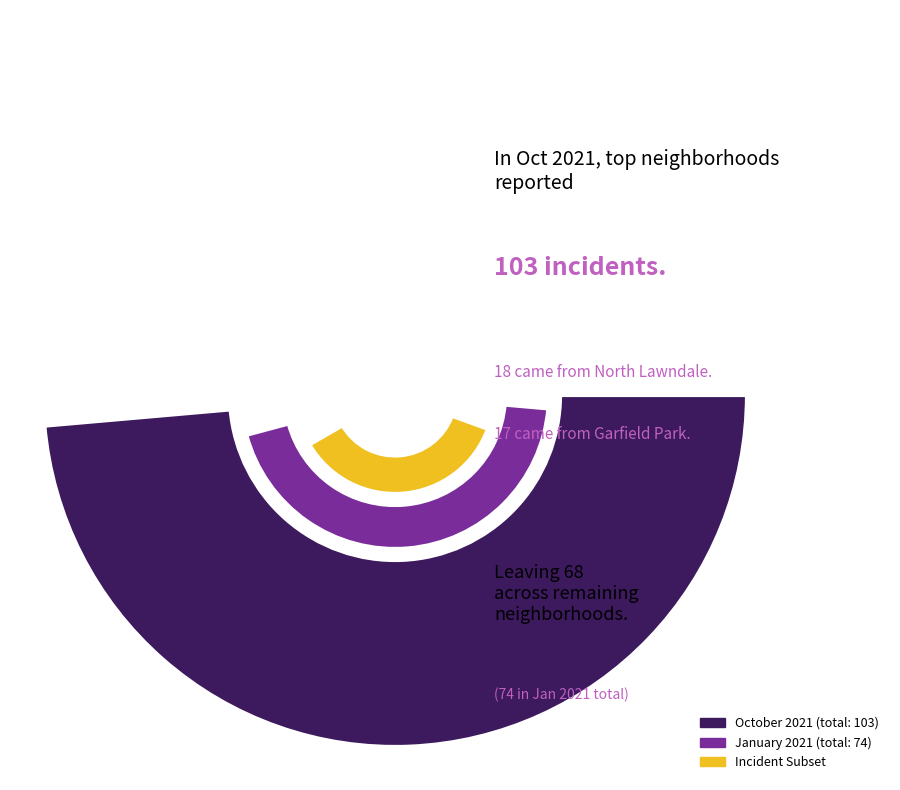

To the nearest percent, what portion does 9 represent?

3%